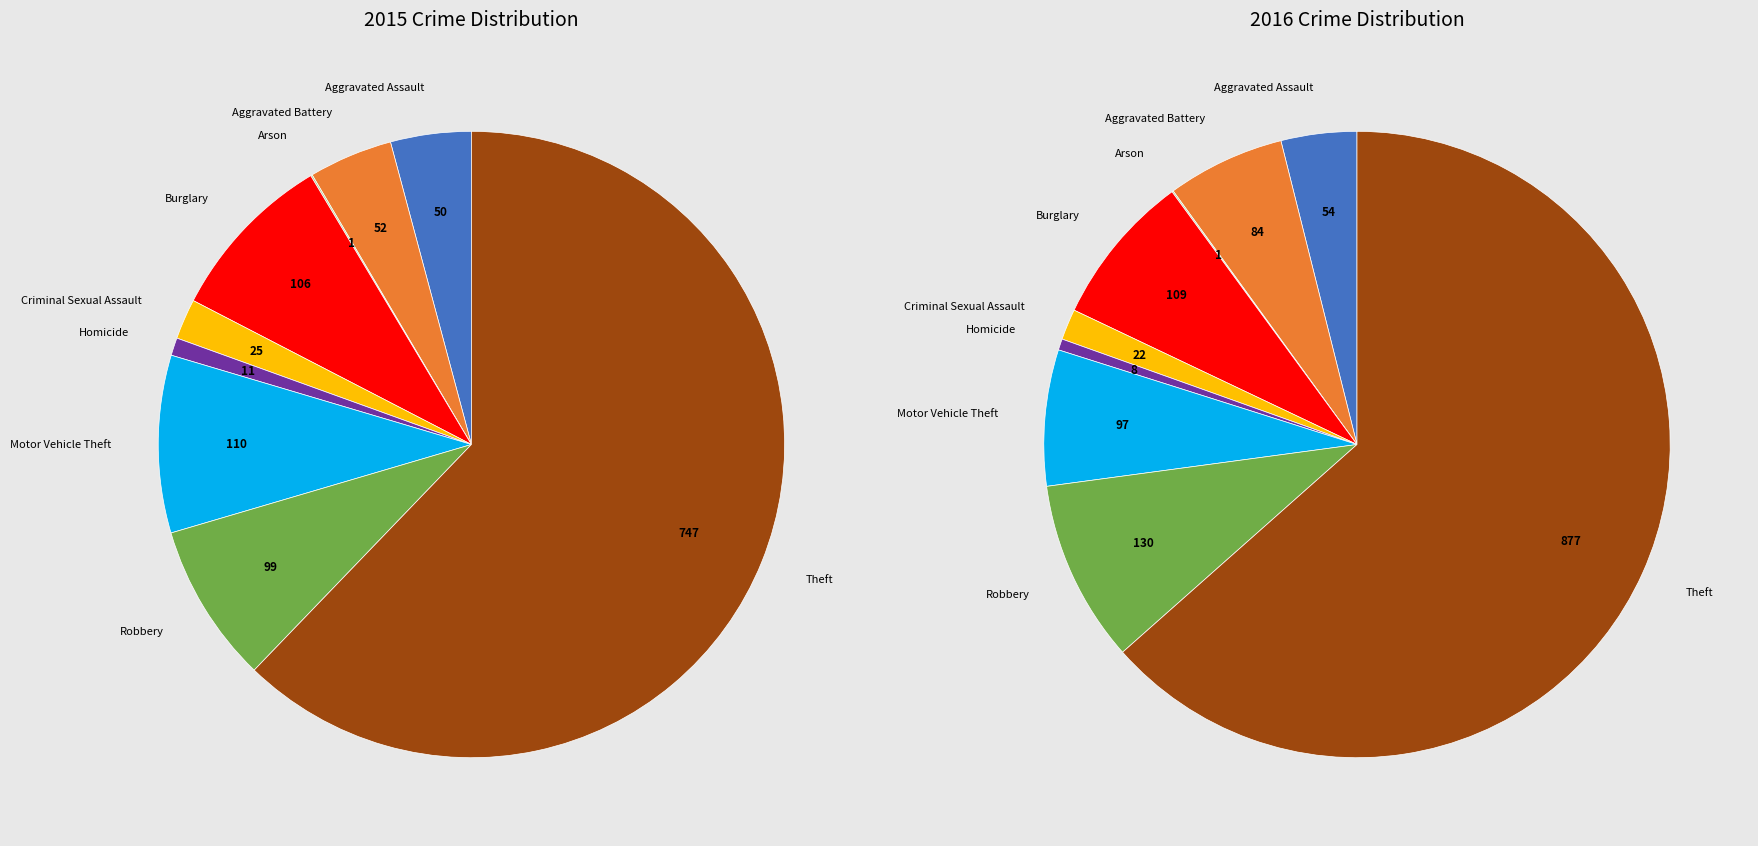

Does Homicide account for over 50% of the chart?

No